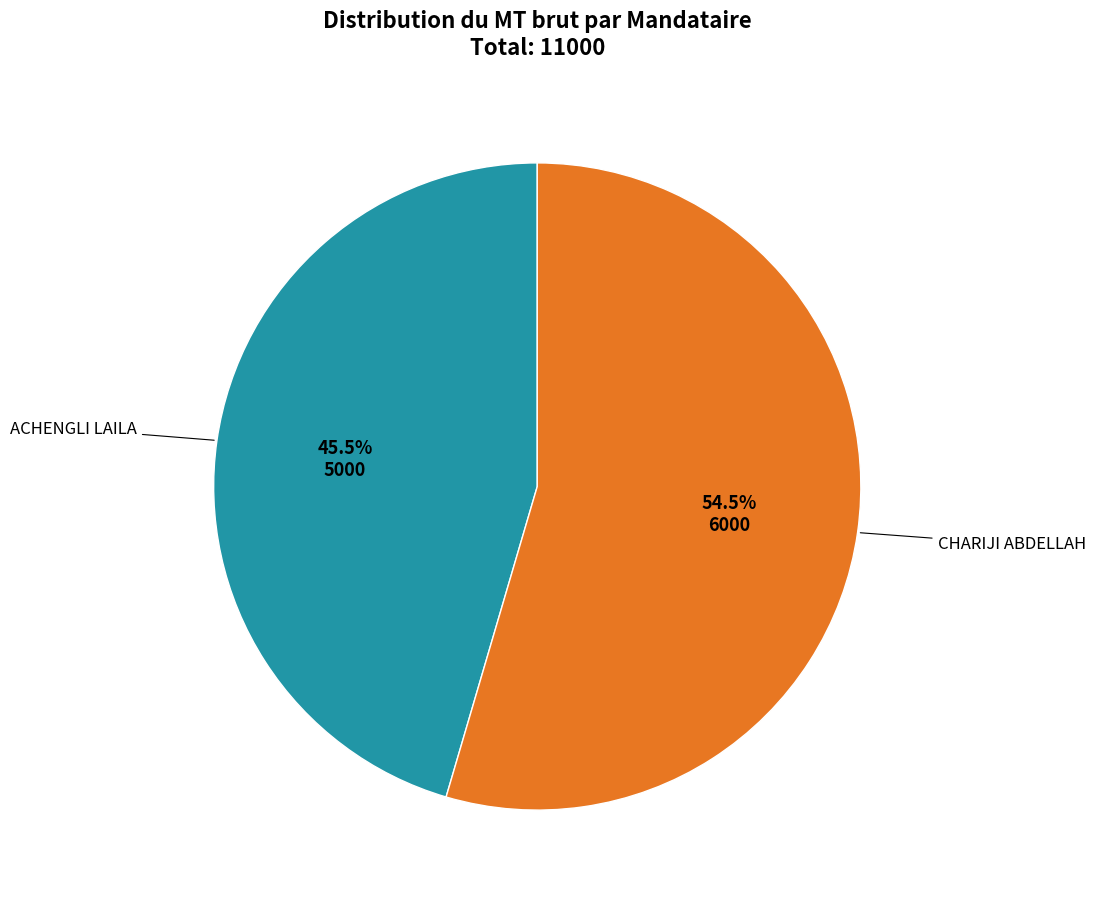

Is there a majority slice in this chart?

Yes